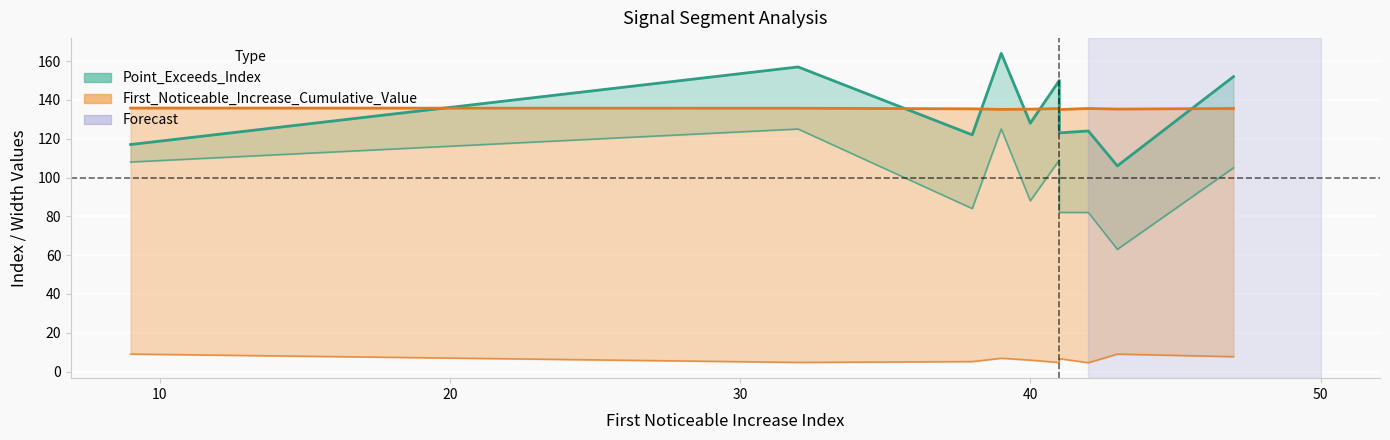

At how many categories does at least one series exceed 109?

10